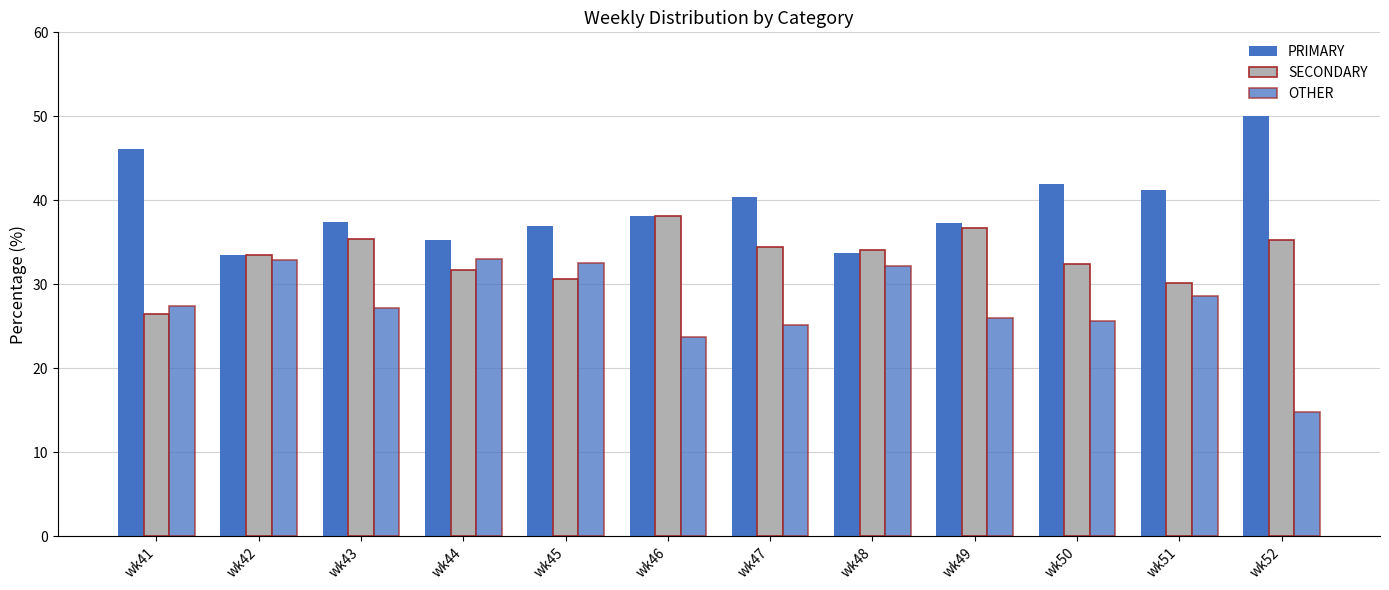

Which series has the widest spread of values?

OTHER